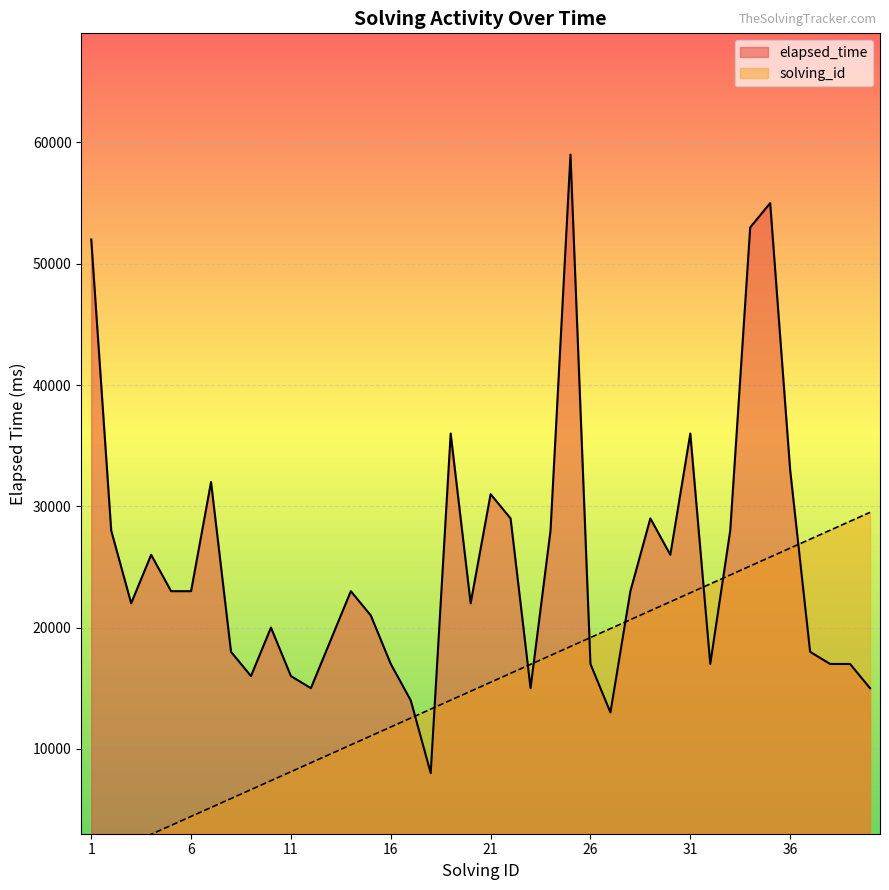

Read the elapsed_time value at 16.

17000